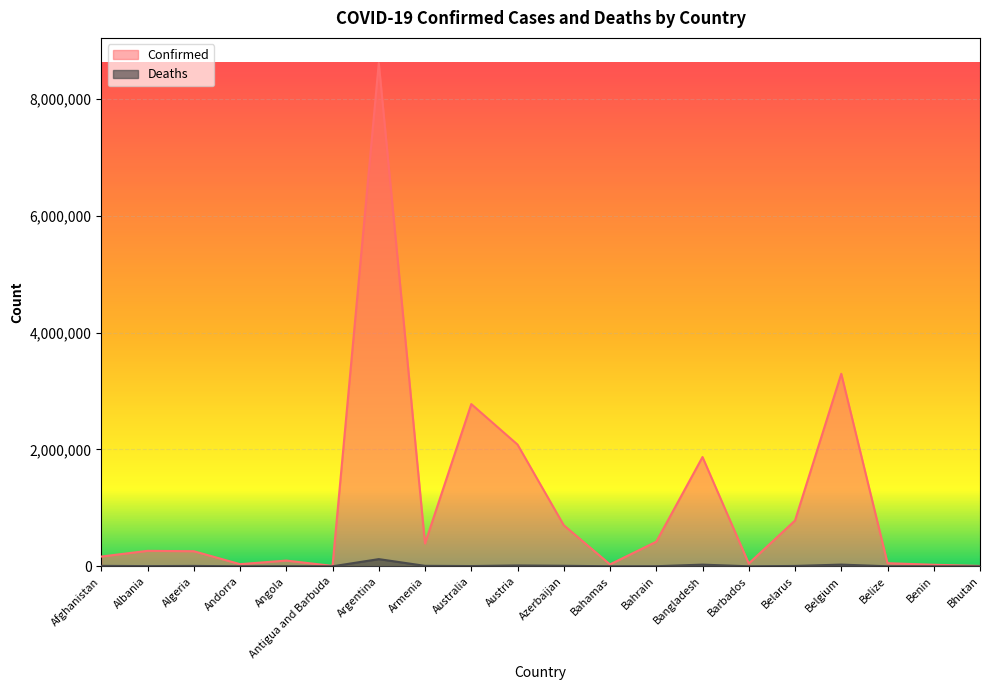

What is the approximate value of Deaths at Algeria, to the nearest 50?

6650